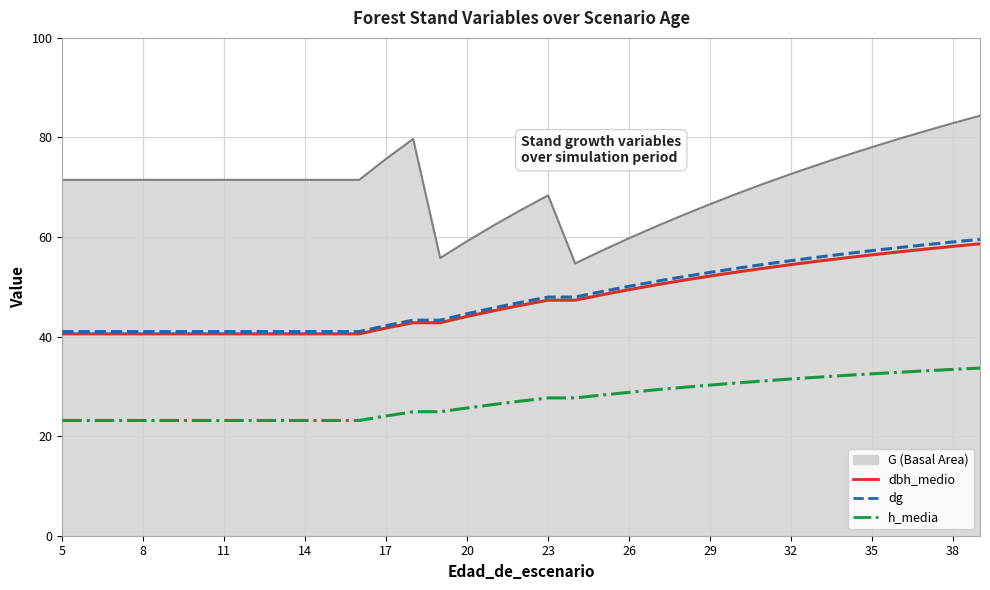

What is the maximum value shown in the chart?

84.4